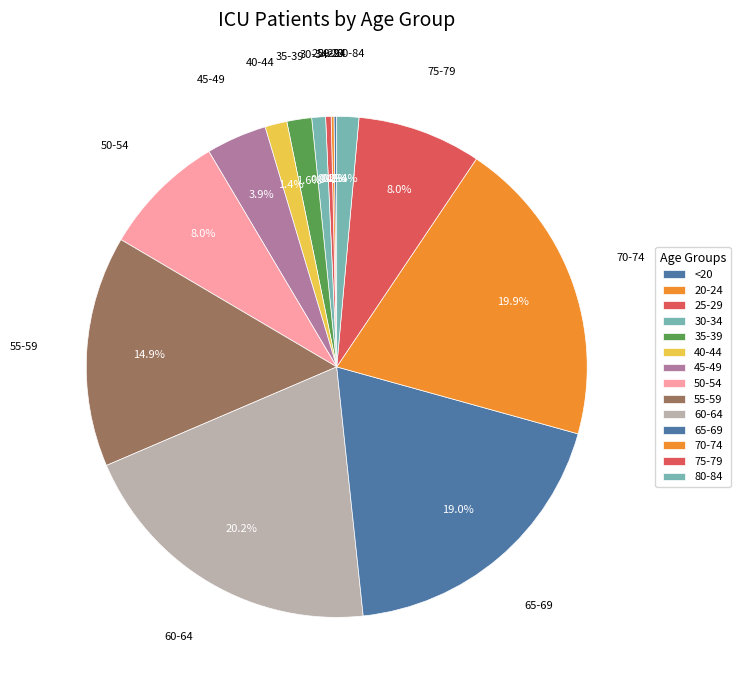

Is it true that 75-79 is 21% of the pie?

False